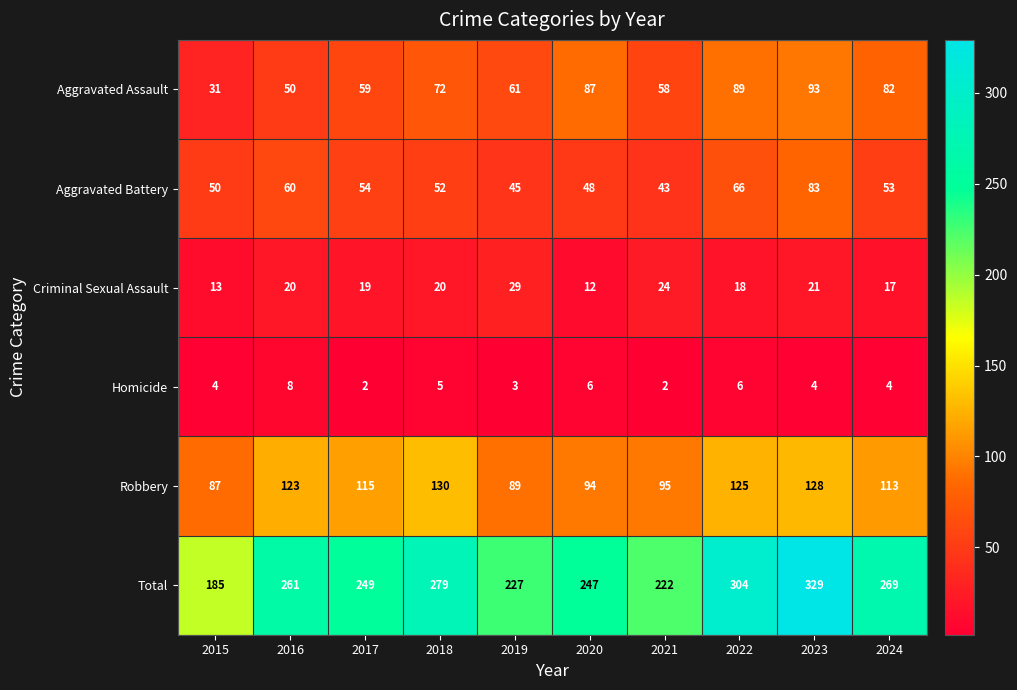

Is it true that Homicide equals 2 at 2024?

False